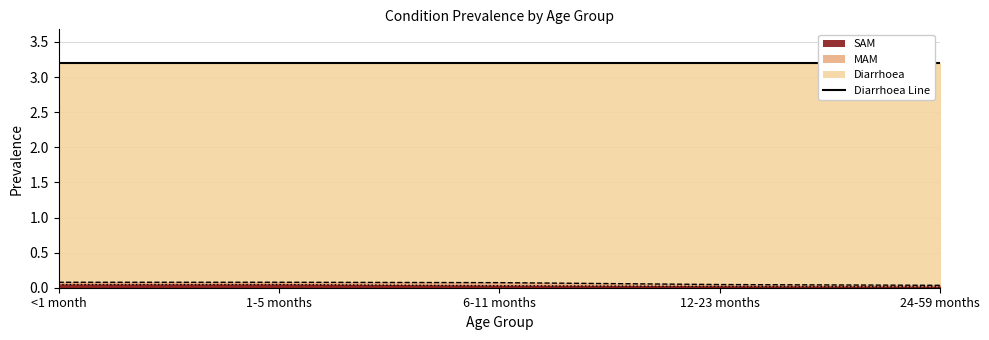

At which category is the sum across all series the highest?

<1 month